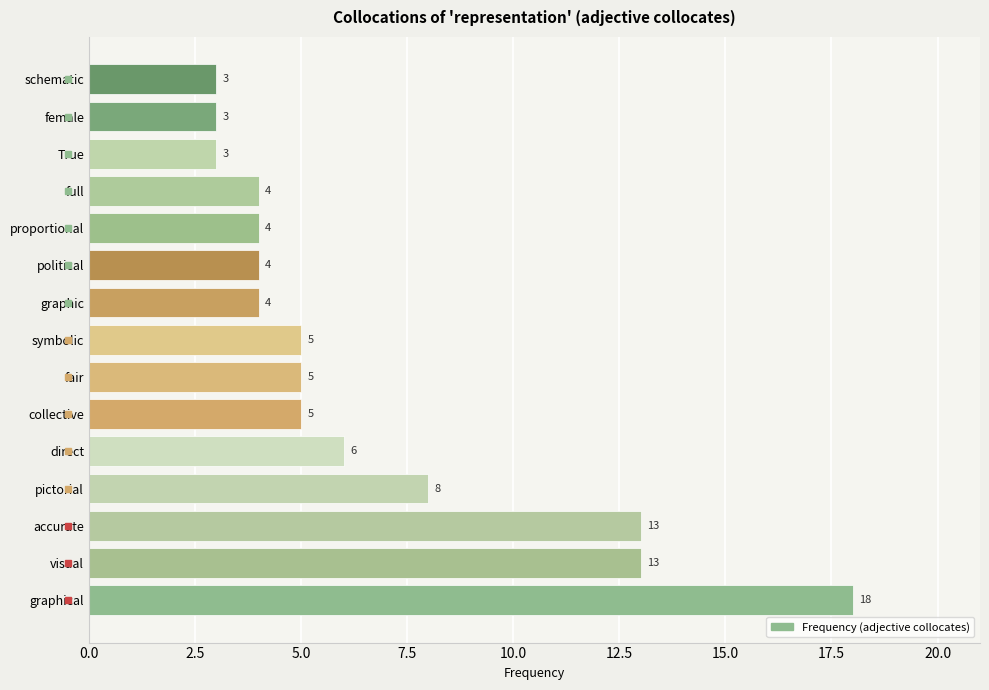

Reading top to bottom, what are all the values shown in this chart?

3	3	3	4	4	4	4	5	5	5	6	8	13	13	18